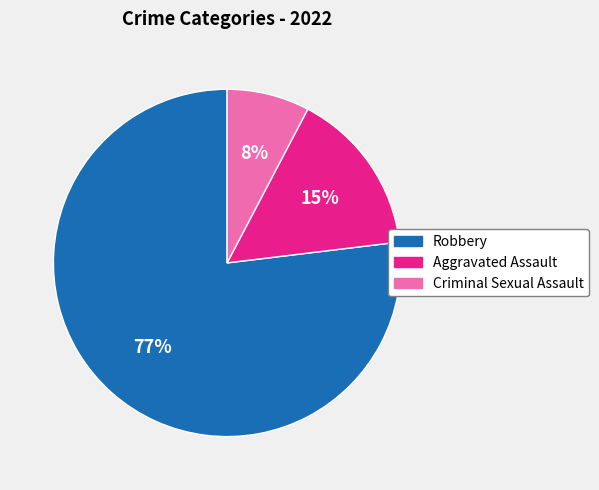

To the nearest percent, what is the average slice percentage?

33%